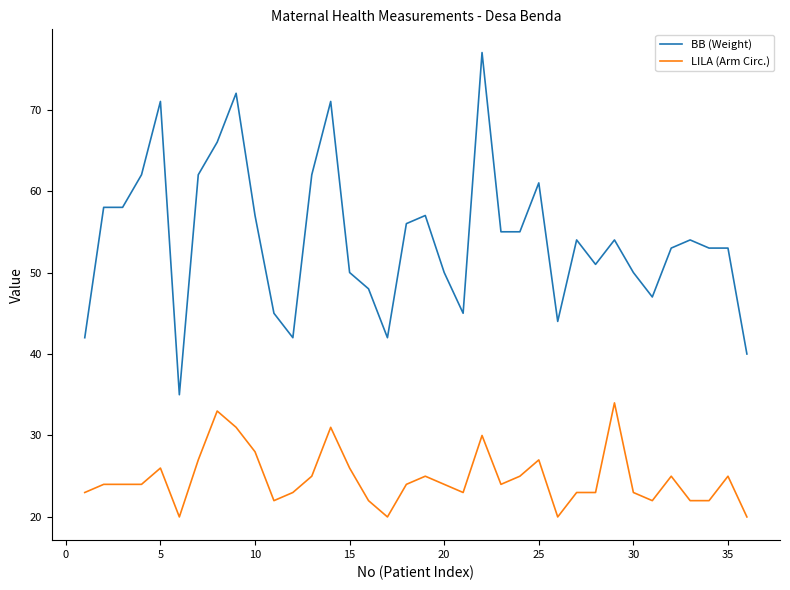

What is the maximum value shown in the chart?

77